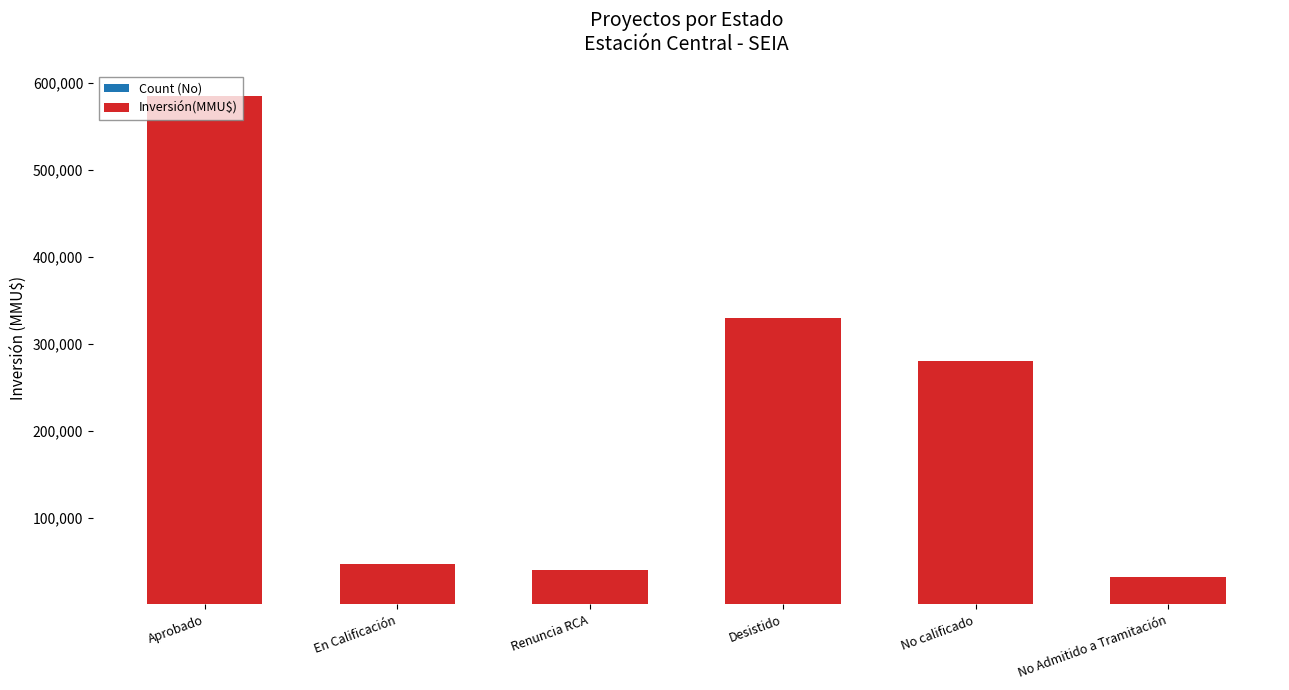

At which category is the sum across all series the highest?

Aprobado